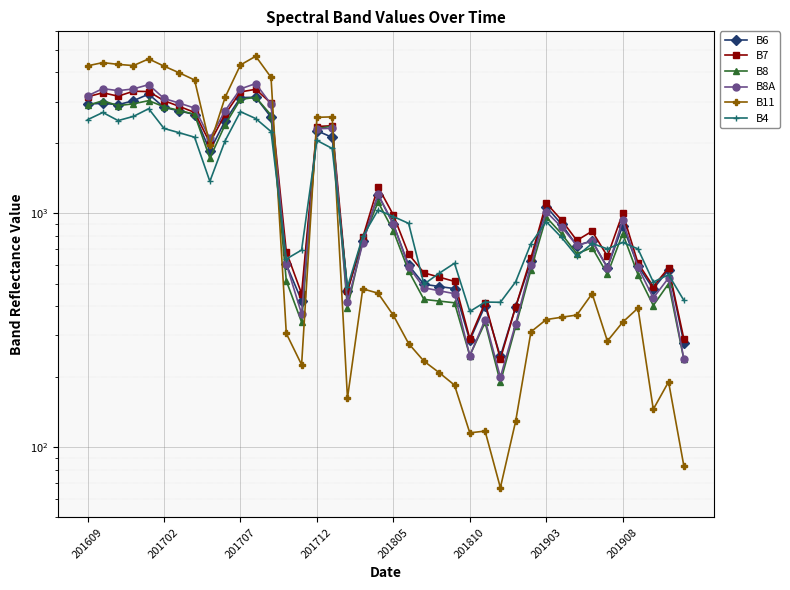

Read the B6 value at 201707, to the nearest 50.

3100